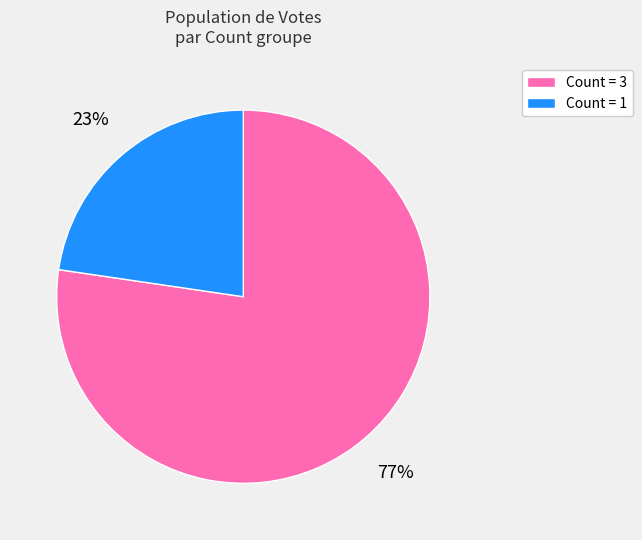

To the nearest percent, what is the combined percentage of Count = 1 and Count = 3?

100%